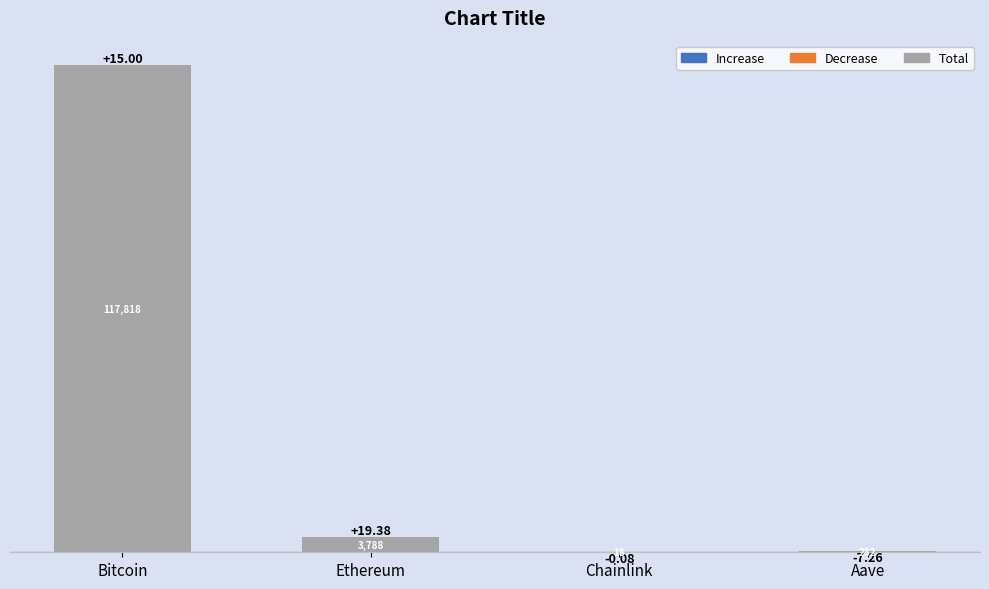

Reading left to right, list all the values displayed in this chart.

Total: 117818.0	3788.0	17.8	281.8
Increase: 15.0	19.4	0.0	0.0
Decrease: 0.0	0.0	-0.1	-7.3